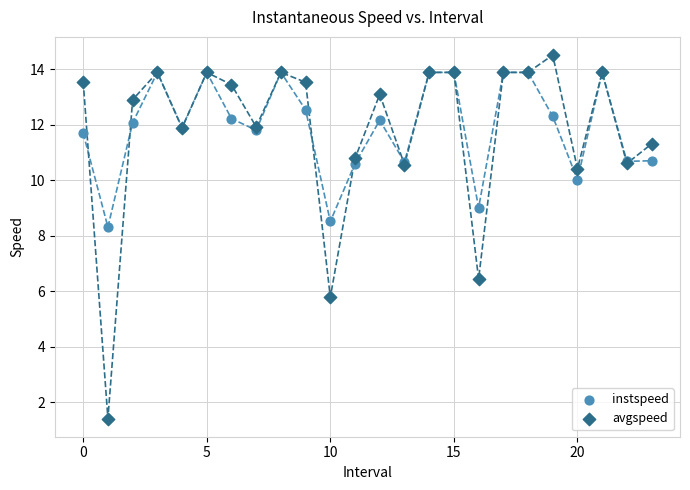

Across all series, what Y value is closest to 7?

6.4